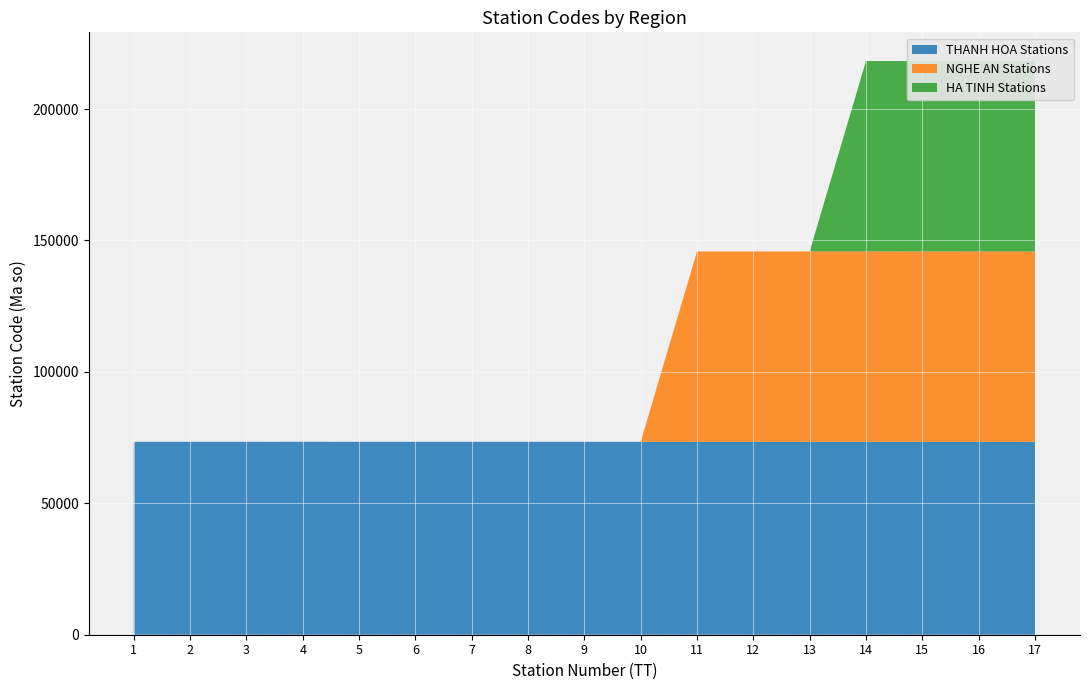

Reading left to right, list all the values displayed in this chart.

THANH HOA Stations: 1=73401	2=73402	3=73403	4=73420	5=73400	6=73404	7=73405	8=73406	9=73408	10=73409	11=73410	12=73411	13=73412	14=73413	15=73414	16=73416	17=73417
NGHE AN Stations: 1=0	2=0	3=0	4=0	5=0	6=0	7=0	8=0	9=0	10=0	11=72421	12=72422	13=72423	14=72424	15=72432	16=72425	17=72426
HA TINH Stations: 1=0	2=0	3=0	4=0	5=0	6=0	7=0	8=0	9=0	10=0	11=0	12=0	13=0	14=72441	15=72442	16=72443	17=72444